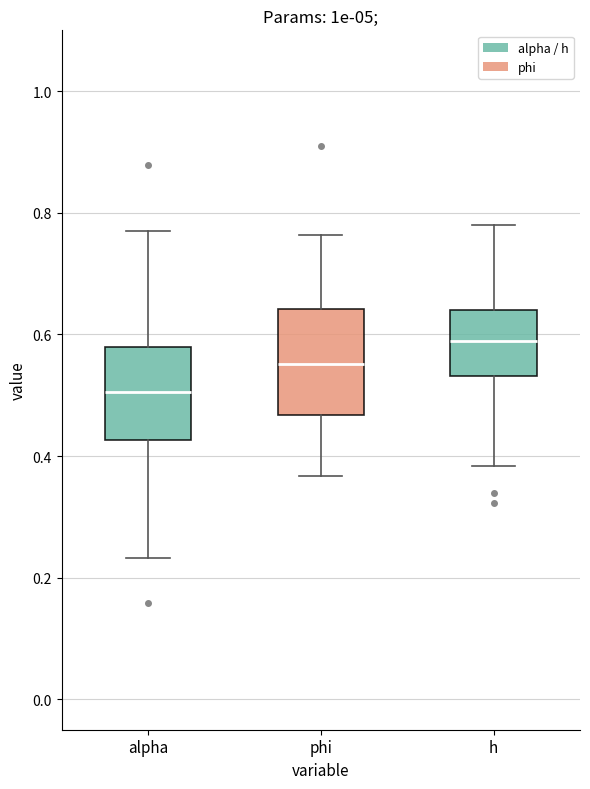

Reading left to right, read every box against the y-axis: the position of its median line, the range the box covers, and the ends of its whiskers. The values are not printed on the chart, so give them approximately, as read against the axis.

alpha: median 0.50, box 0.42 to 0.58, whiskers 0.24 to 0.78
phi: median 0.56, box 0.46 to 0.64, whiskers 0.36 to 0.76
h: median 0.58, box 0.54 to 0.64, whiskers 0.38 to 0.78